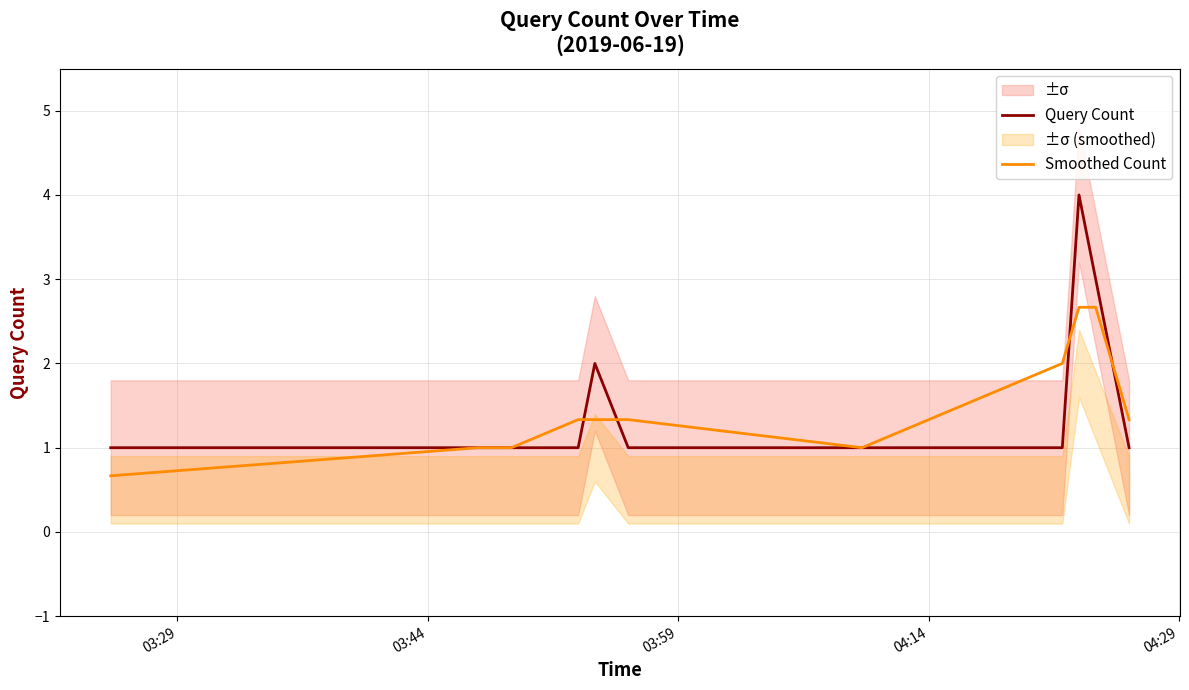

What is the minimum value for Query Count?

1.0